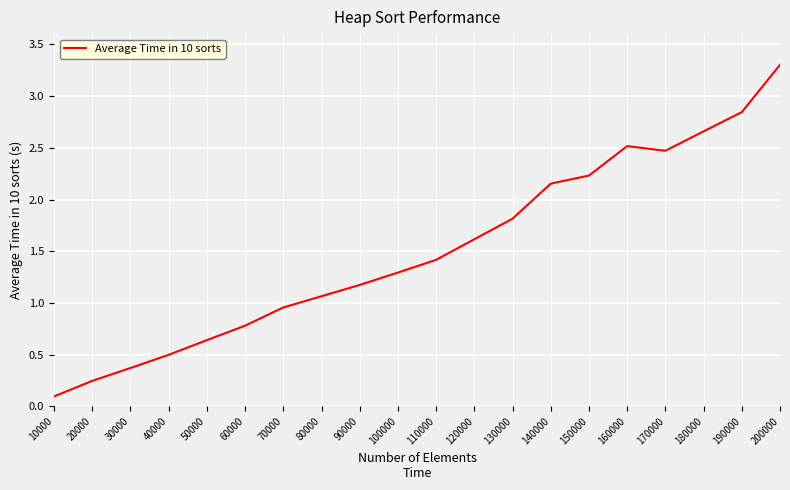

What is the difference between the maximum and minimum values?

3.2